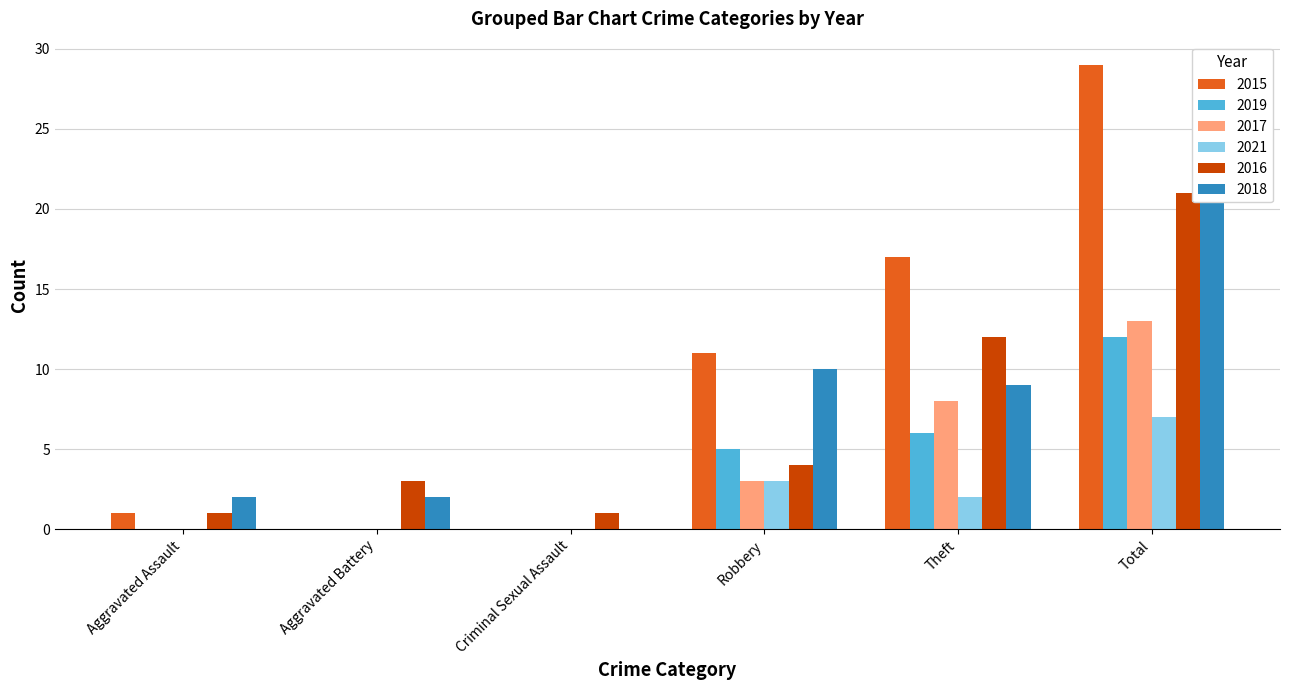

What is the difference between the 2021 values at Robbery and Aggravated Assault?

3